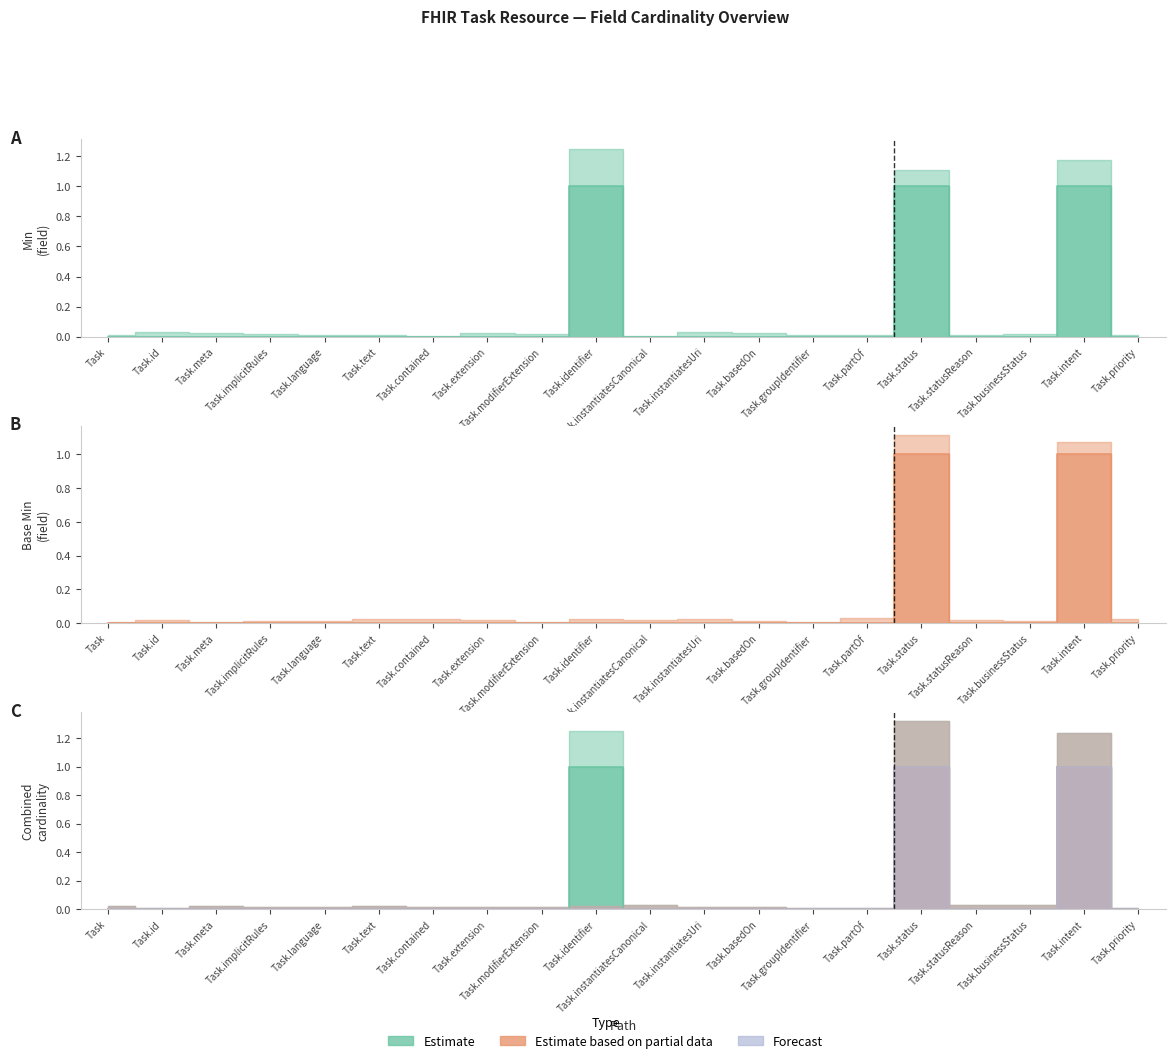

Which category has the lowest value across all series?

Task